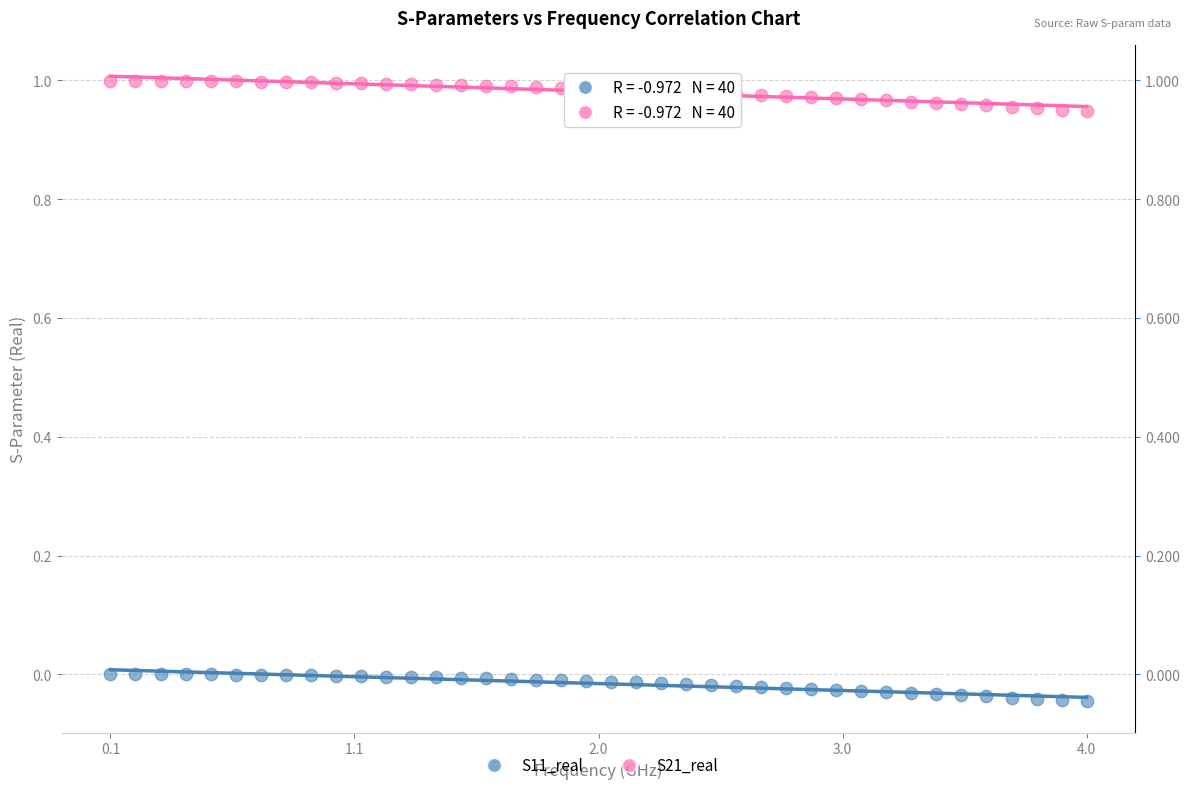

Across all data points, what is the range of X values (max minus min)?

3.9